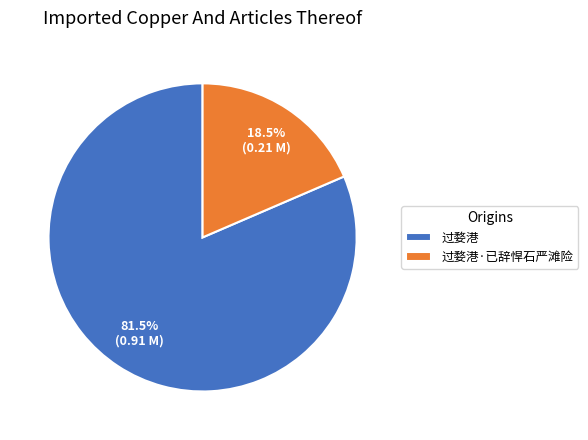

What is the largest slice in the pie chart?

过婺港